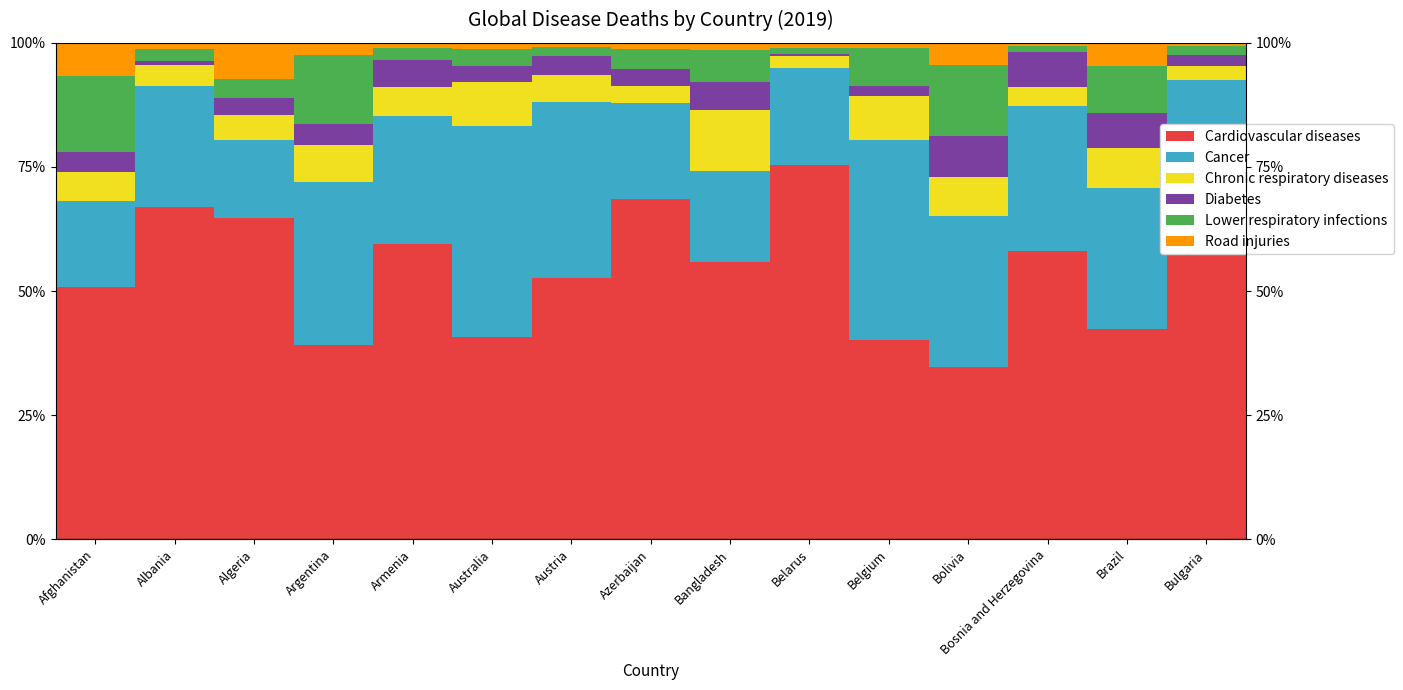

What is the sum of the Cancer values at Bangladesh and Azerbaijan?

37.7